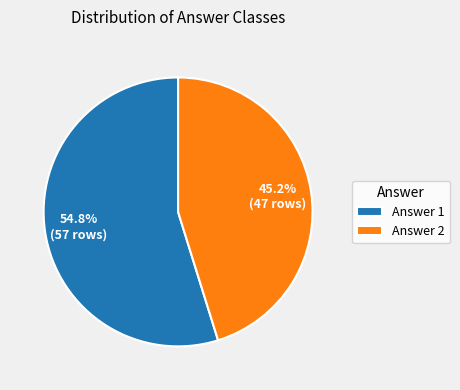

What portion of the pie excludes Answer 2?

54.8%